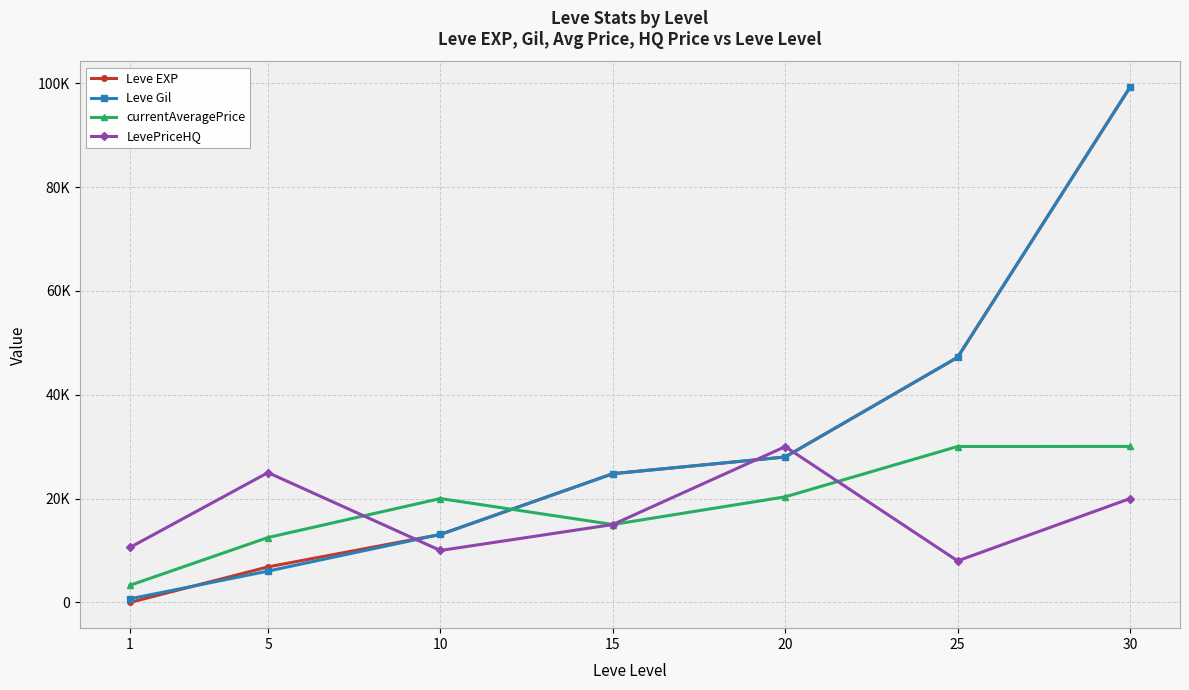

The value of Leve Gil at 1 is 690. True or false?

True